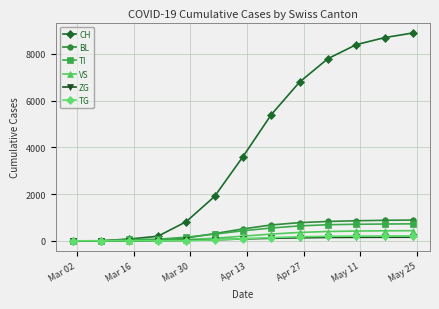

Which series has the largest range (max minus min)?

CH